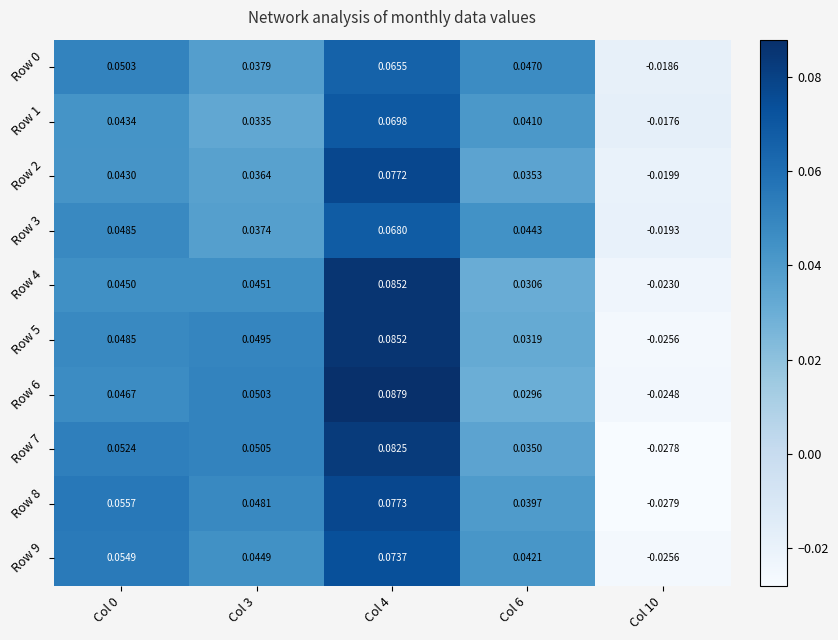

How many values in the Row 3 series exceed 0?

4